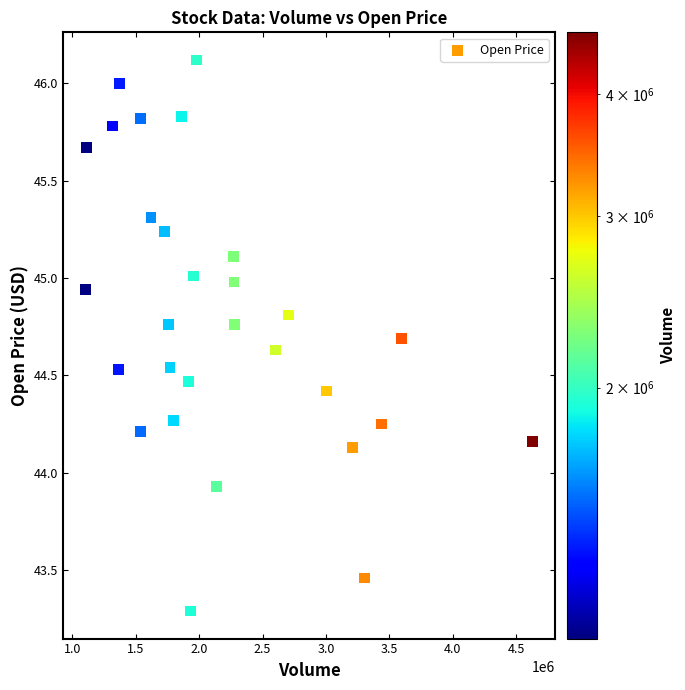

What is the range of Y values (max minus min)?

2.8